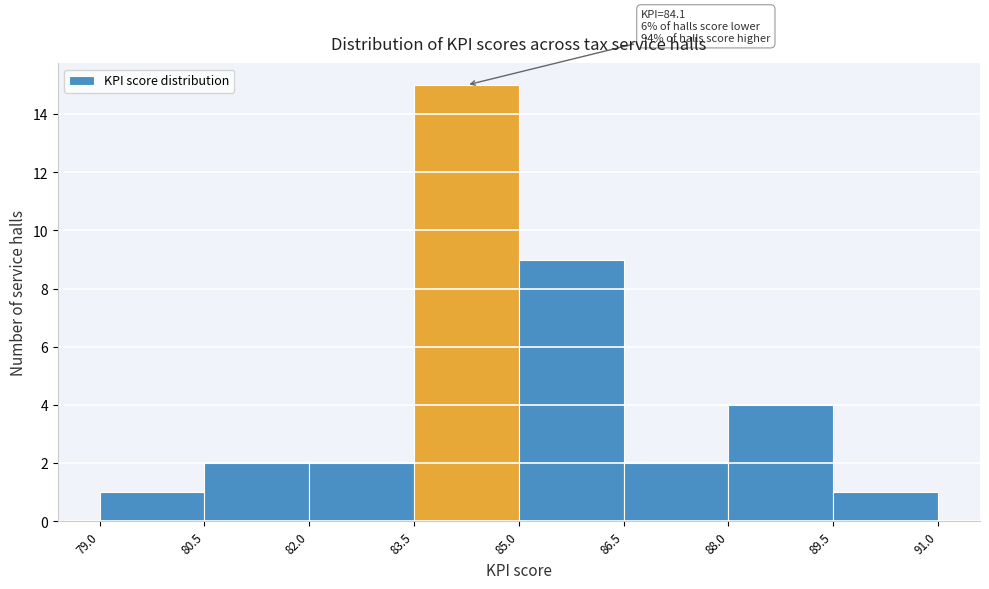

Over which range of the x-axis is the bar tallest?

83.5 to 85.0